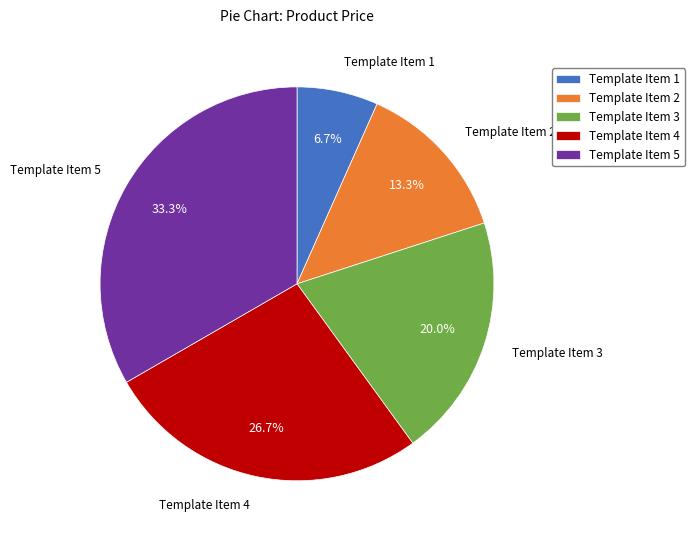

To the nearest percent, what is the average slice percentage?

20%